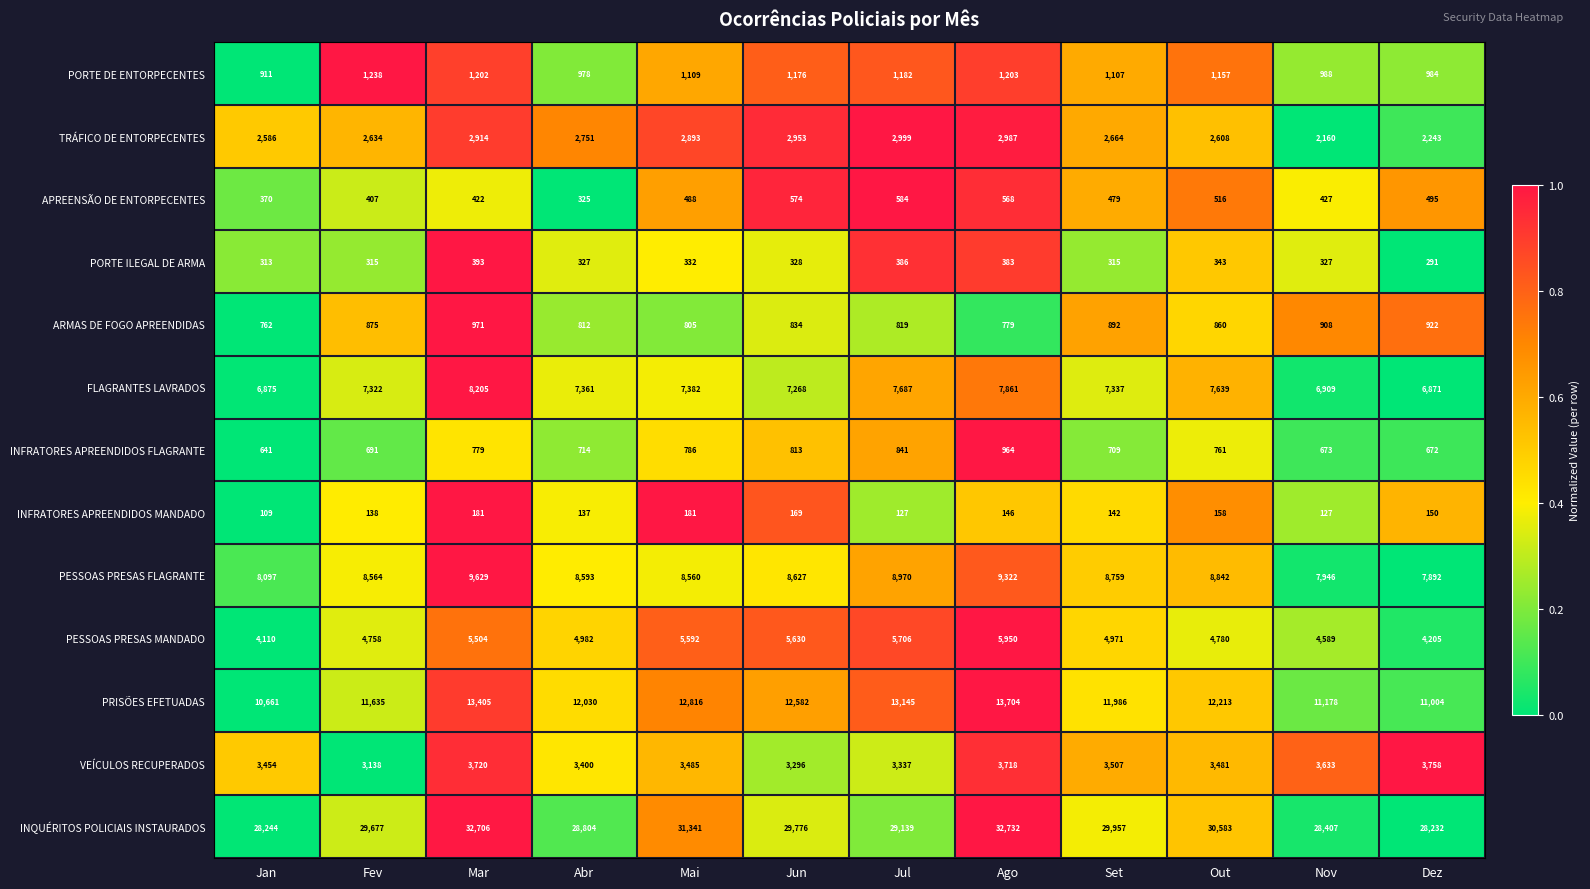

At which category does the chart reach its minimum across all series?

Jan